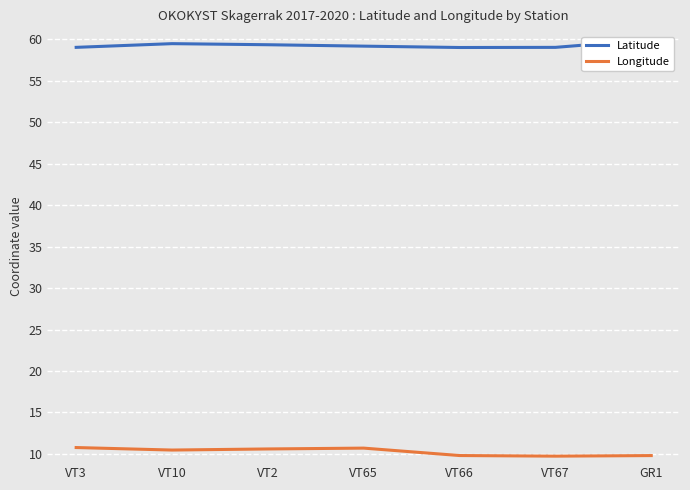

Reading left to right, extract all data points from this chart.

Latitude: 59.0	59.5	59.4	59.2	59.0	59.0	60.0
Longitude: 10.8	10.5	10.6	10.7	9.8	9.7	9.8